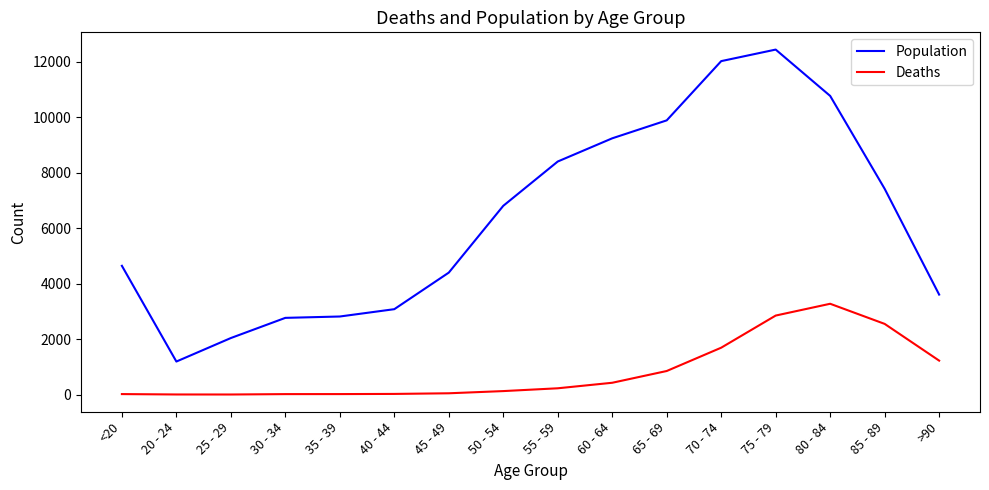

Which series has the widest spread of values?

Population